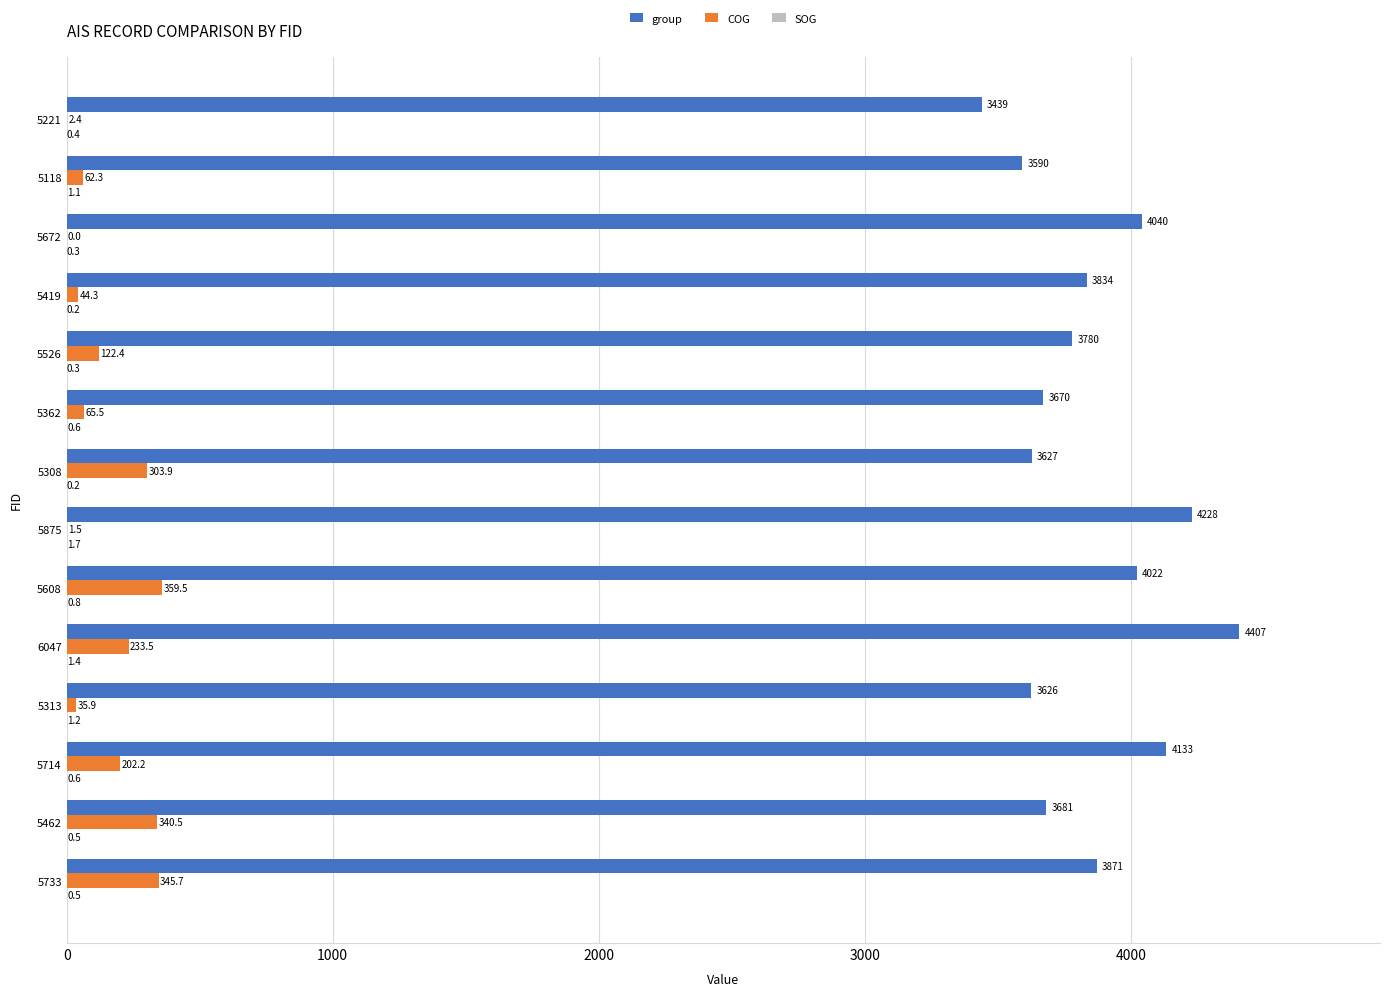

True or false: group has a value of 3871.0 at 5733.

True